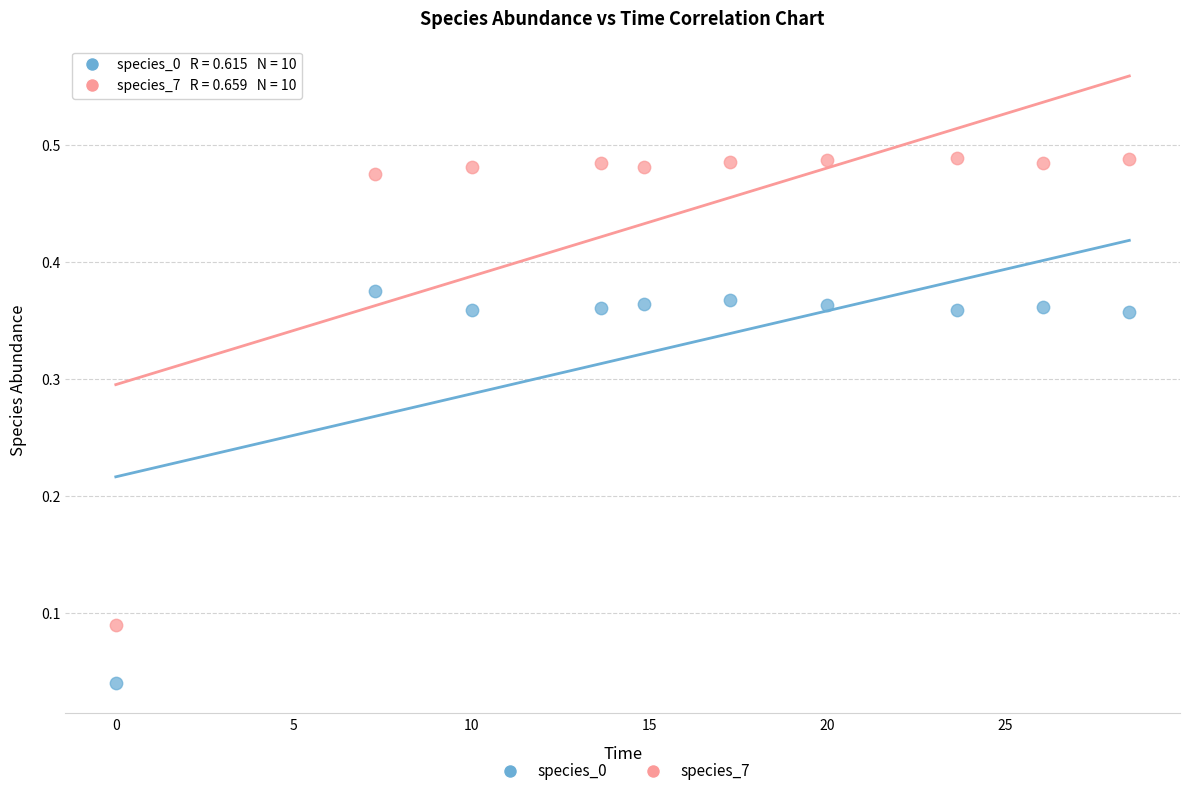

Across all data points, what is the range of X values (max minus min)?

28.5